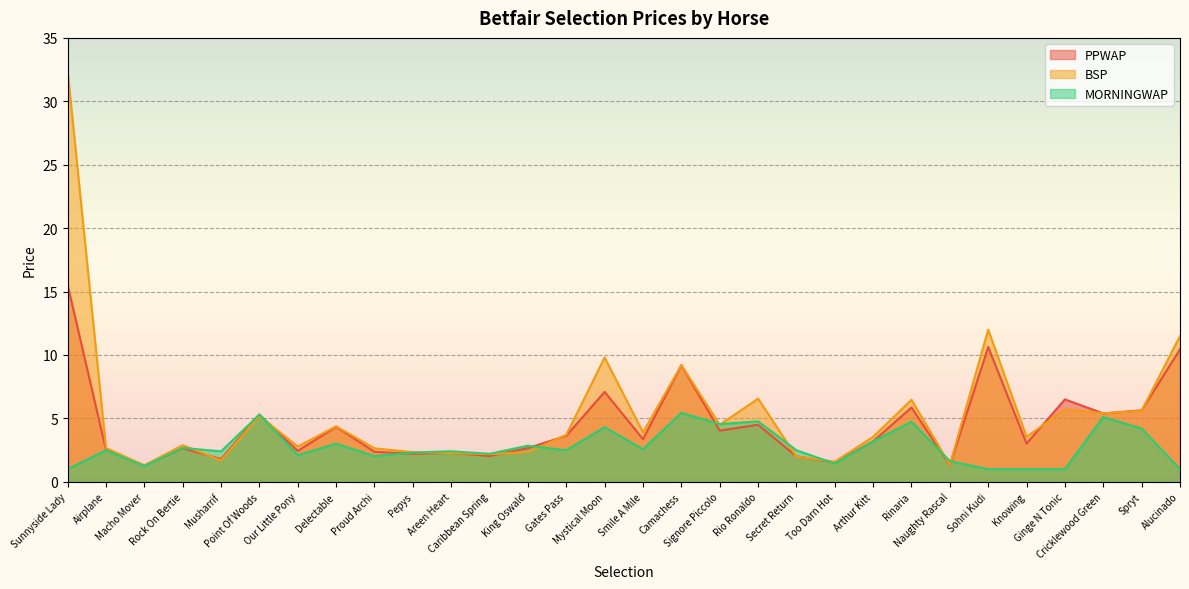

Which series has the widest spread of values?

BSP